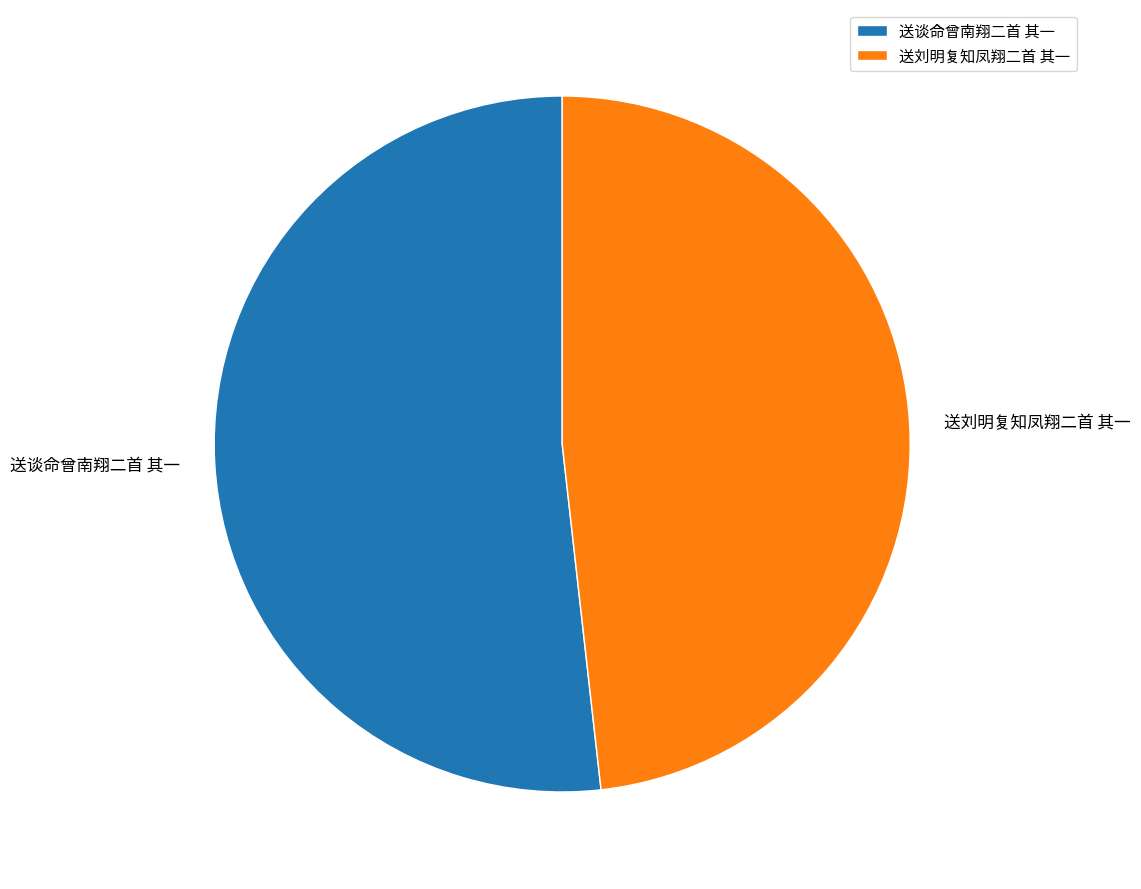

Count the number of slices in the pie.

2